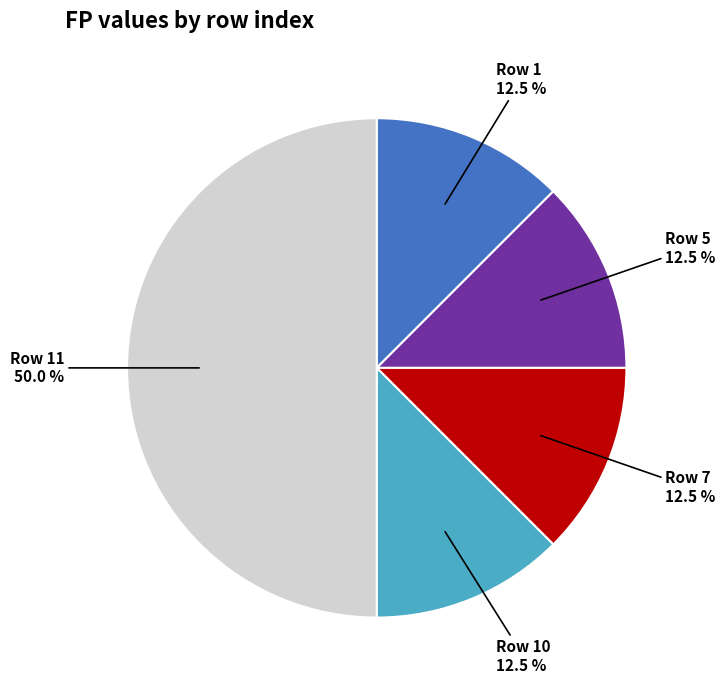

Which category has the biggest portion of the pie?

Row 11